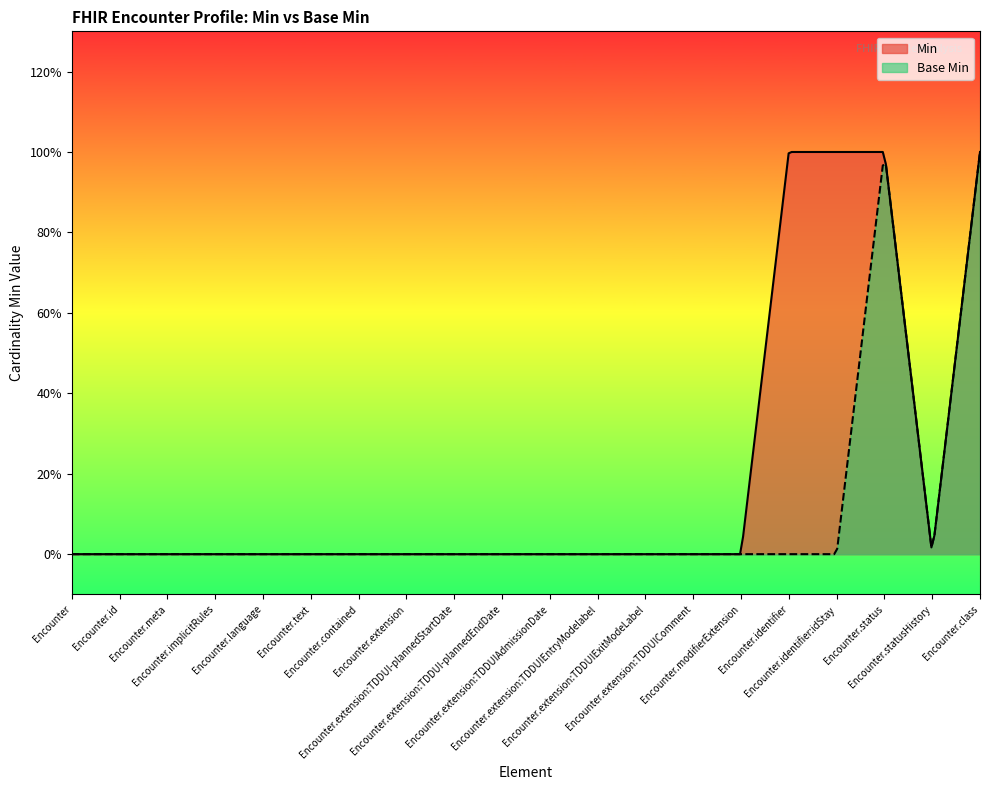

The value of Base Min at Encounter.implicitRules is -1. True or false?

False